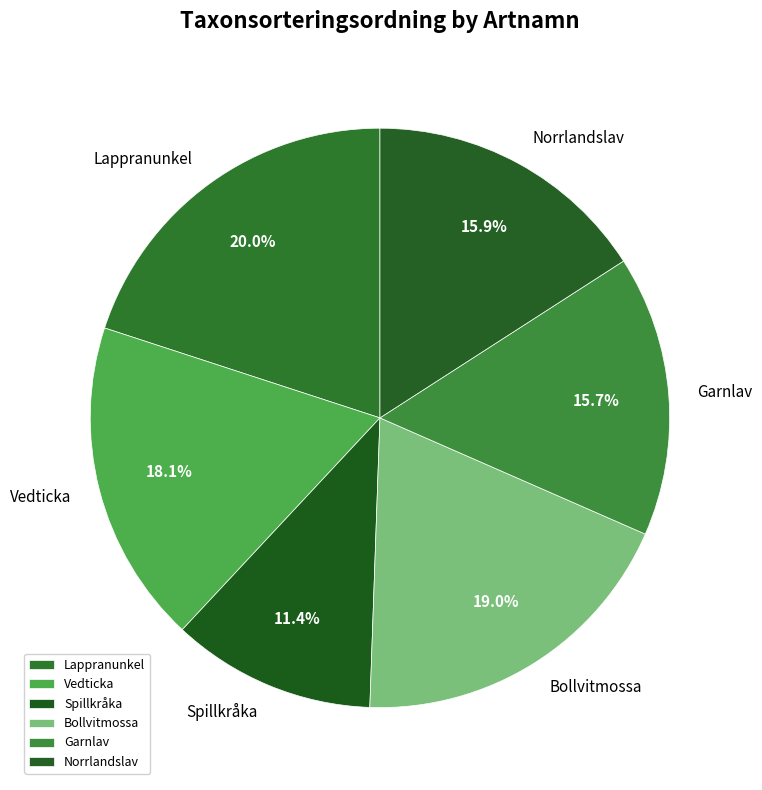

Which slice is the smallest?

Spillkråka